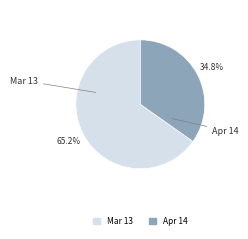

Is it true that Apr 14 is 35% of the pie?

True